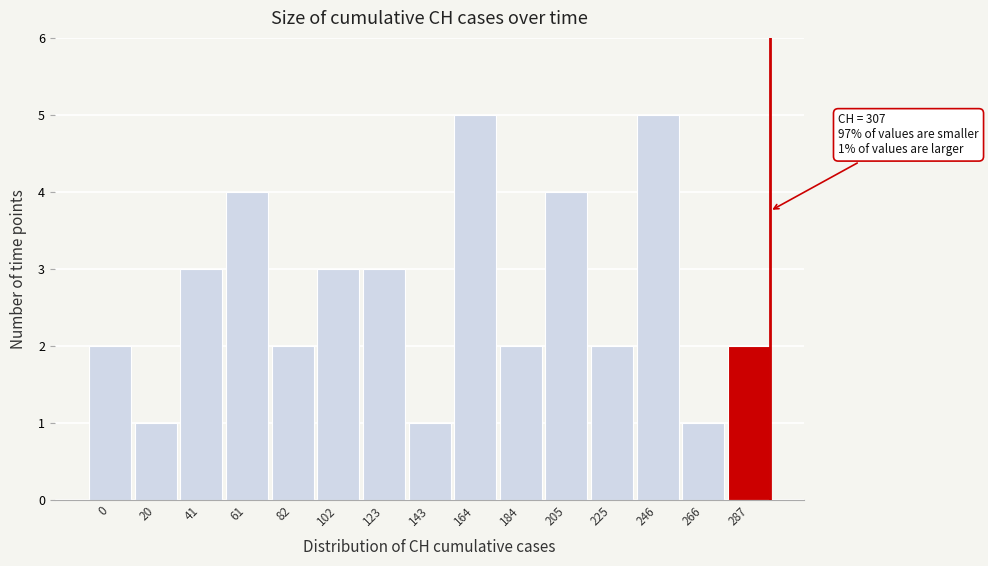

Reading right to left, list all the values displayed in this chart.

287=2	266=1	246=5	225=2	205=4	184=2	164=5	143=1	123=3	102=3	82=2	61=4	41=3	20=1	0=2